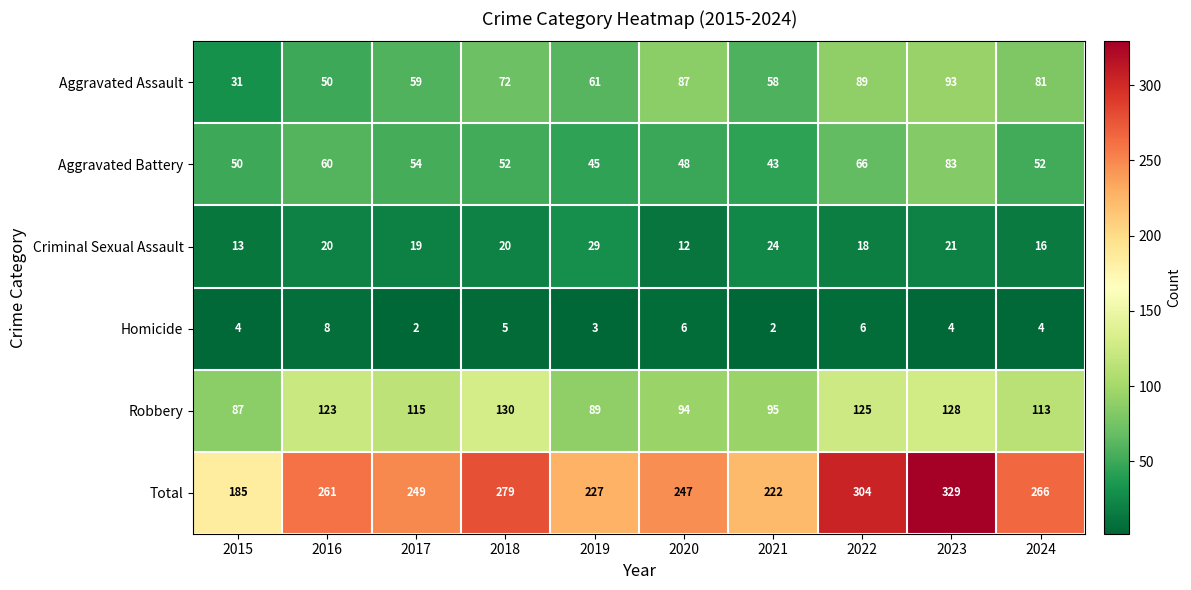

What is the greatest value displayed?

329